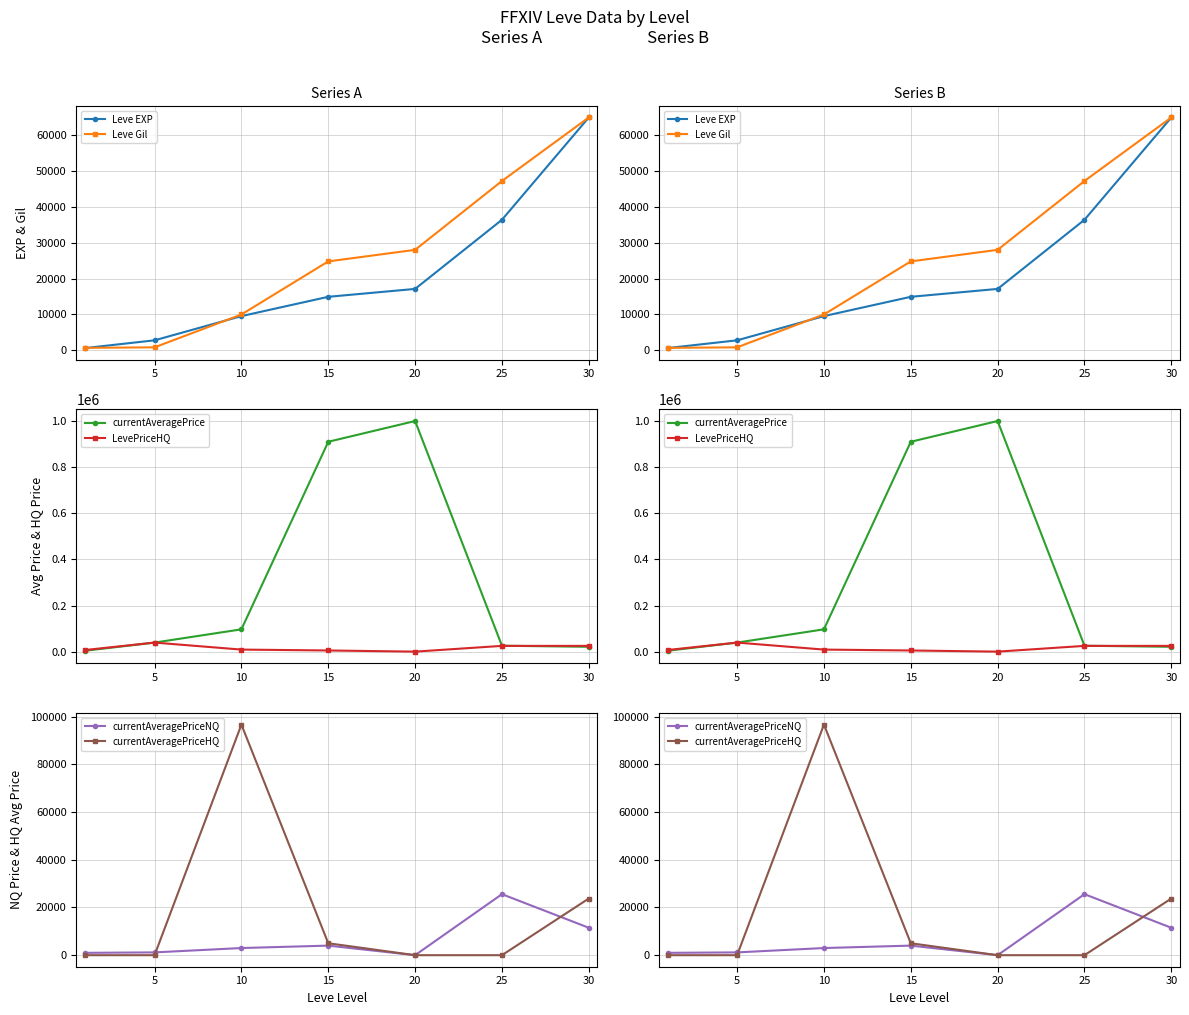

Which category has the highest value in the currentAveragePriceNQ series?

25